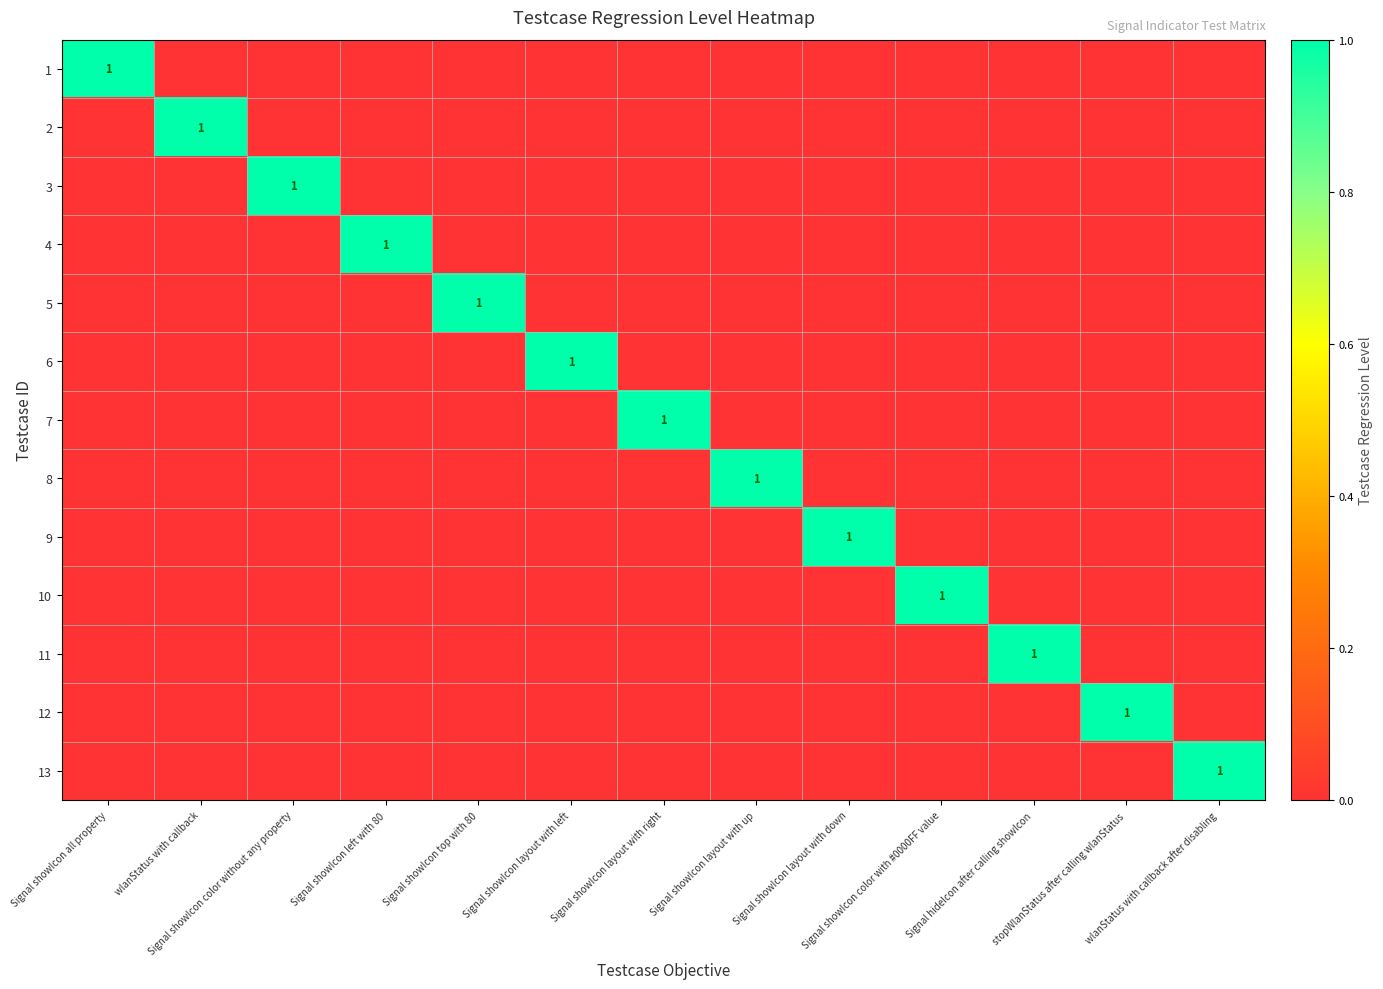

What is the spread (max minus min) of values at Signal showIcon layout with down?

1